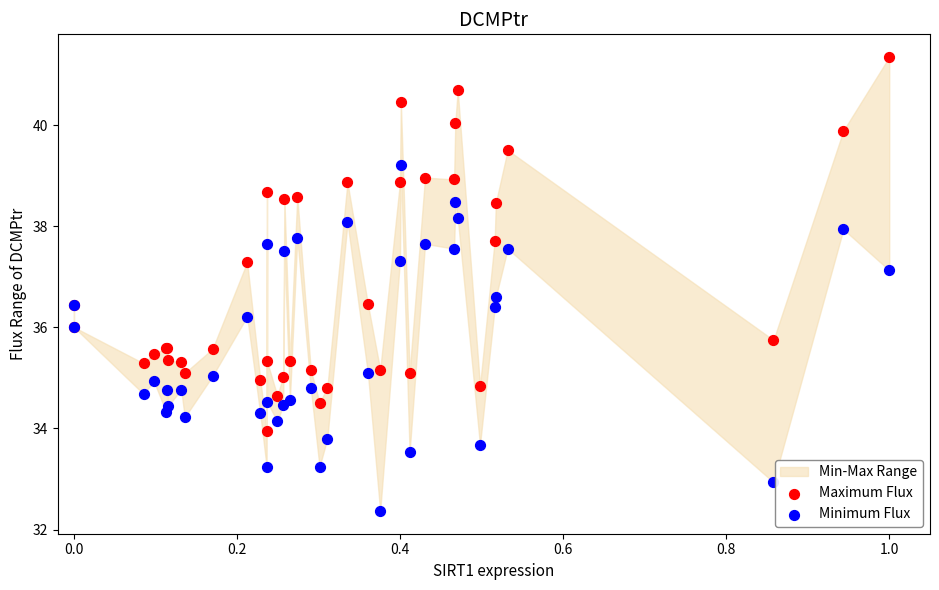

Which series contains the lowest Y value?

Minimum Flux